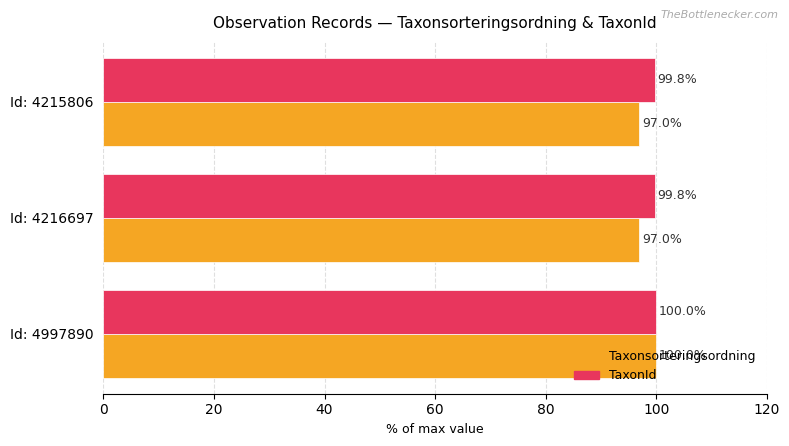

How many TaxonId values are between 99 and 100?

3